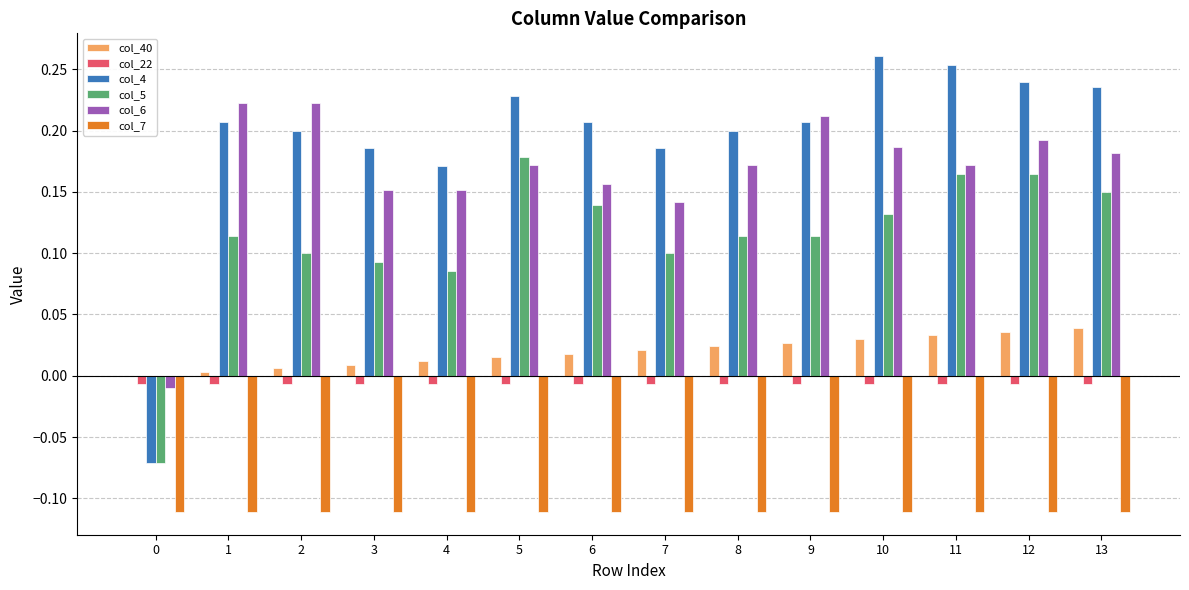

Are the bars horizontal?

No